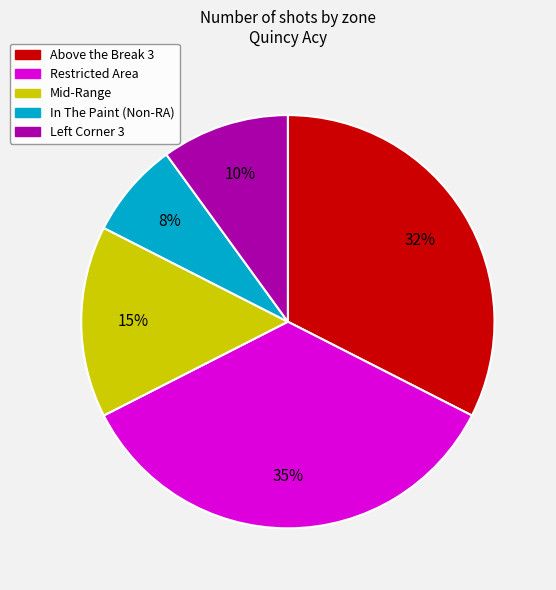

Does any single category account for the majority?

No